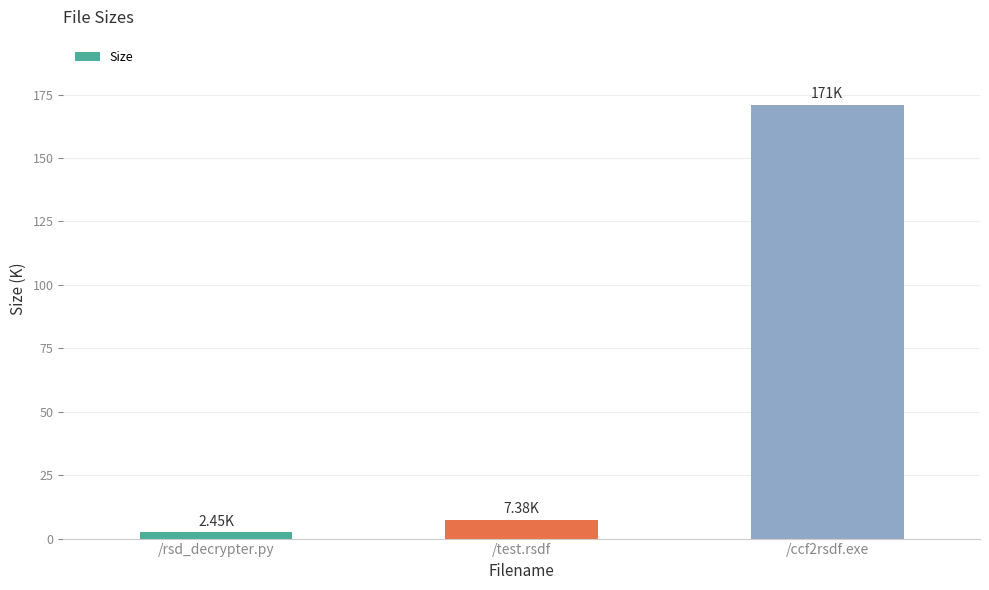

What value does the data have at /test.rsdf?

7.4